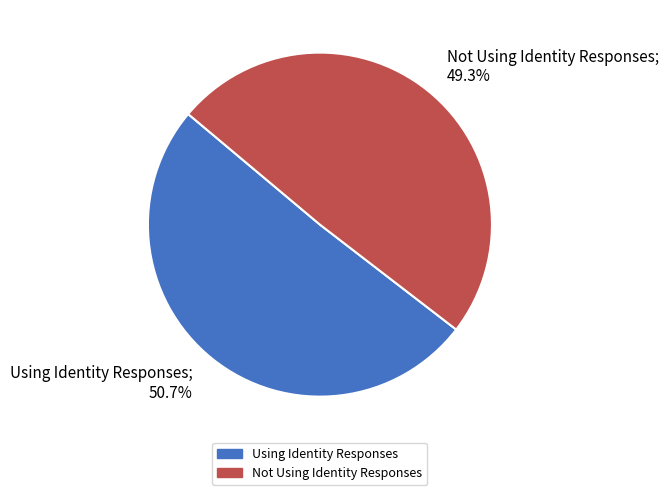

What percentage do Using Identity Responses and Not Using Identity Responses together represent?

100.0%